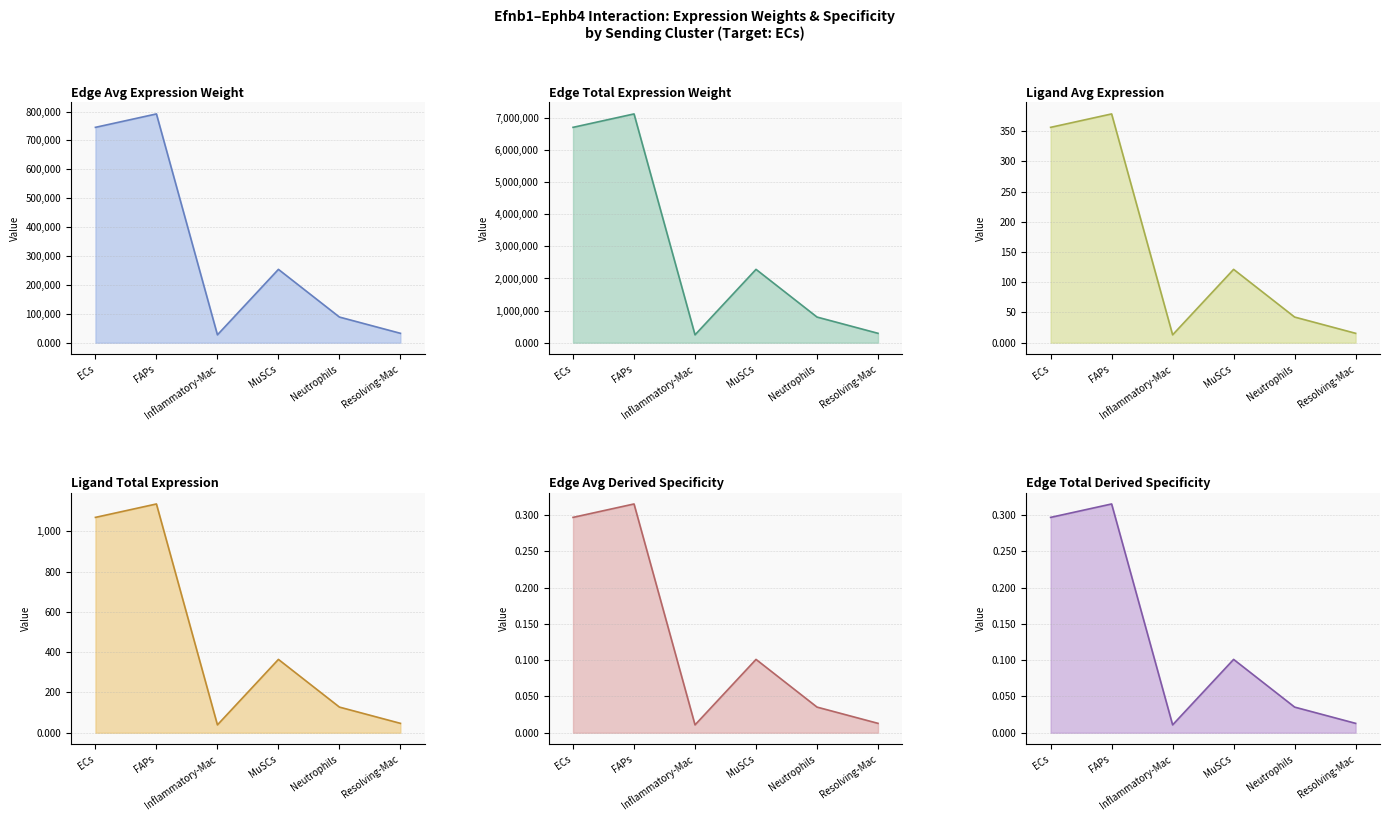

Which category has the lowest value in the Edge average expression weight series?

Inflammatory-Mac